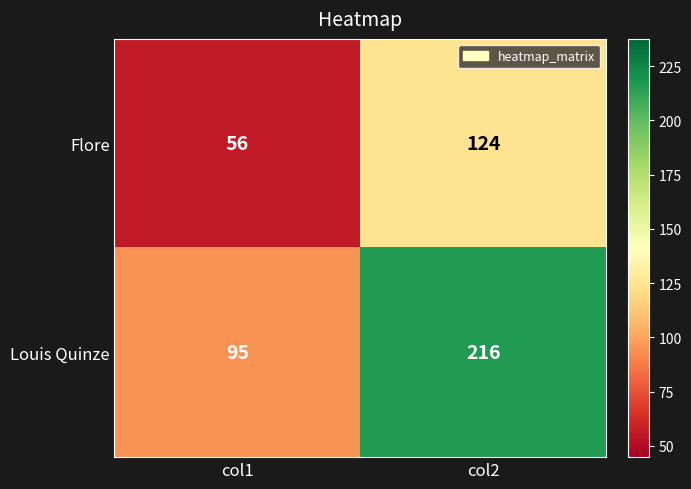

What is the total value across all series at col2?

340